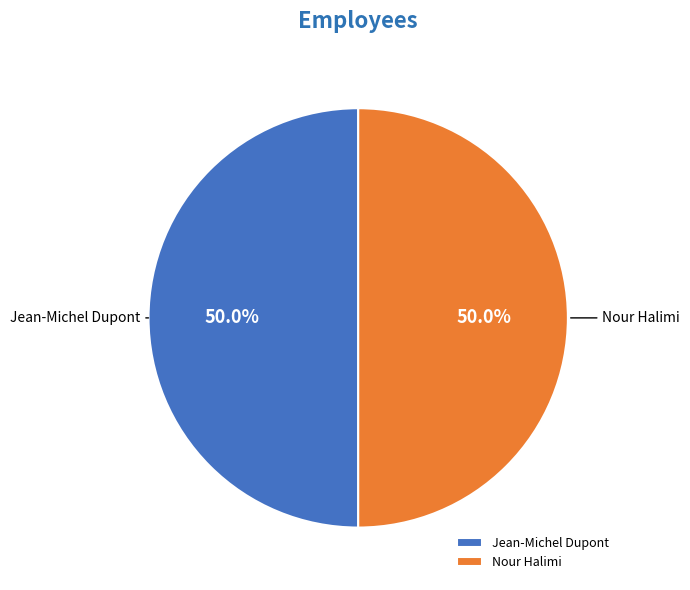

Count the number of slices in the pie.

2